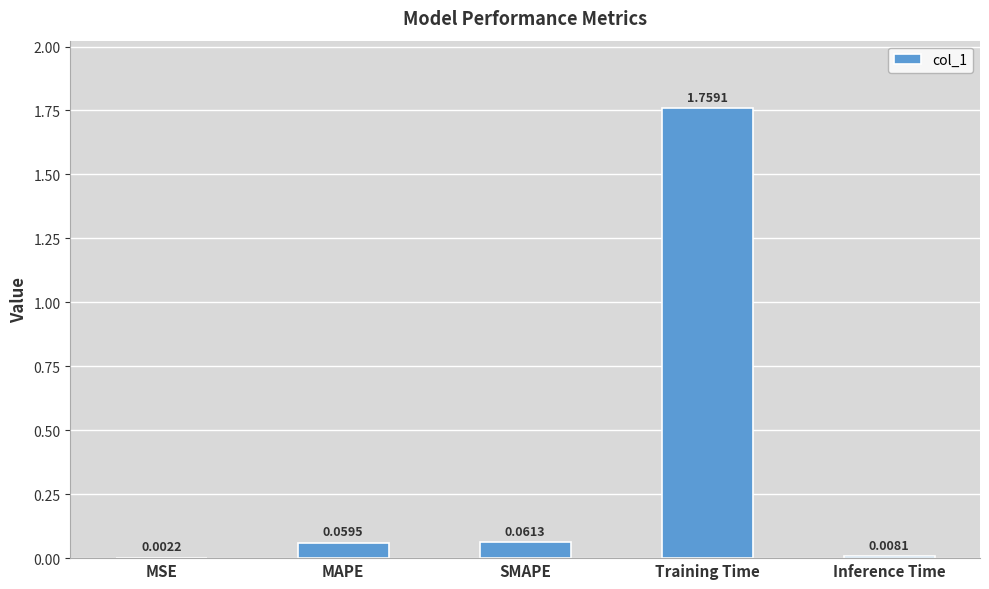

Where is the data nearest to the value 0?

MSE